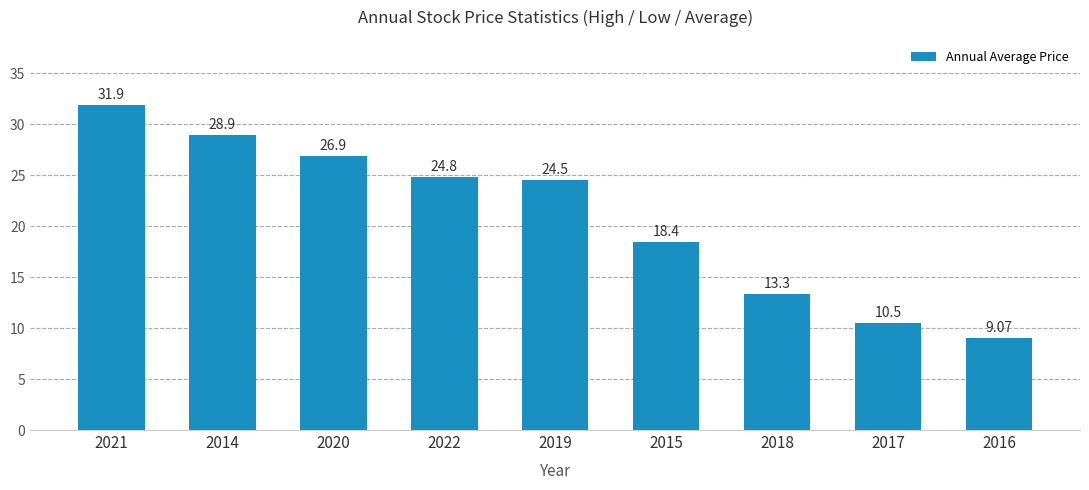

Between 2016 and 2015, which is larger?

2015